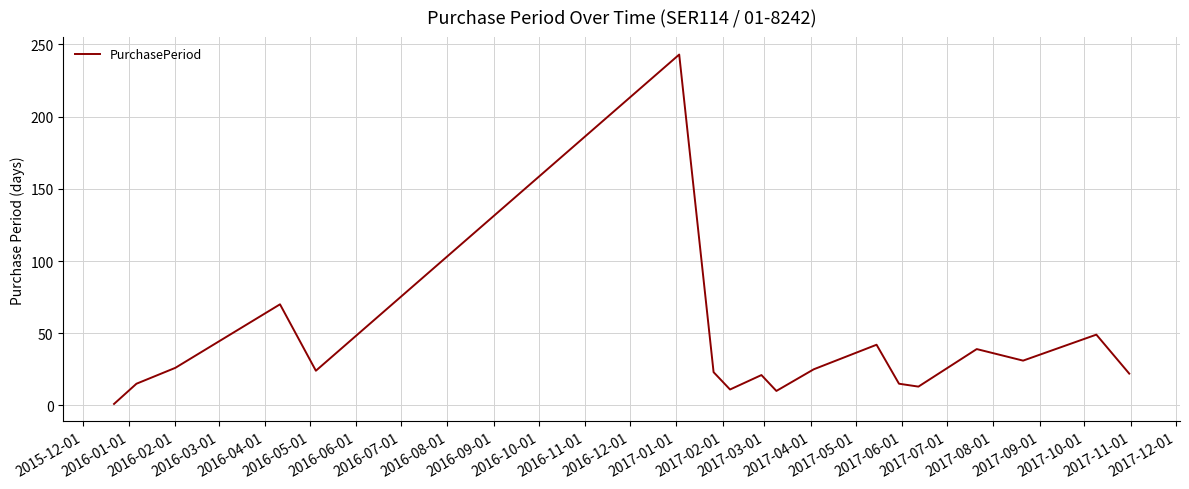

What is the greatest value displayed?

243